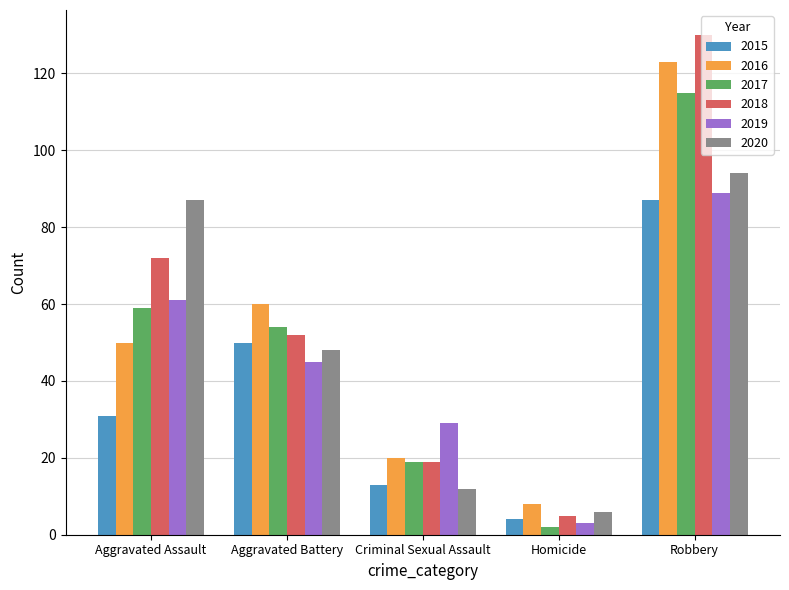

Which category has the highest value across all series?

Robbery